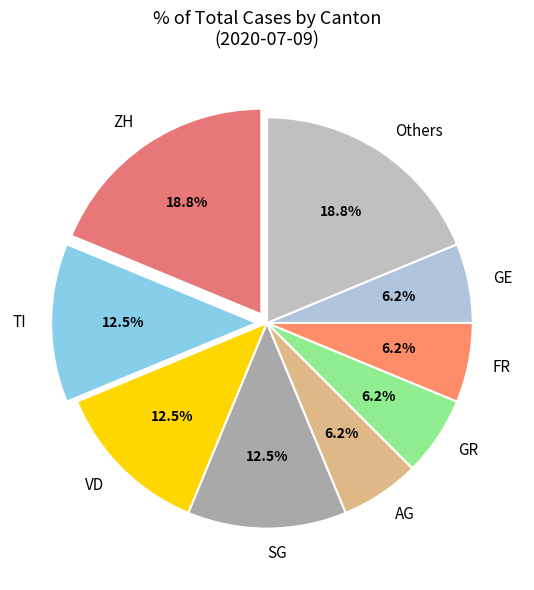

Is the sum of GR and AG greater than half?

No